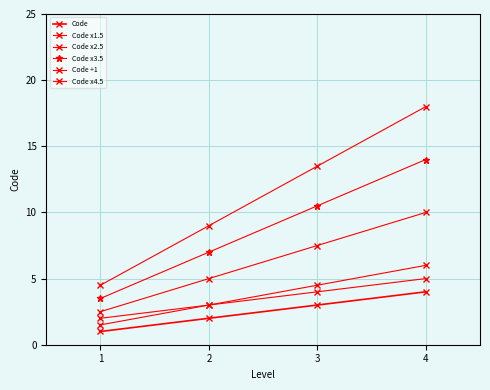

How many values in the Code x2.5 series are below 7?

2